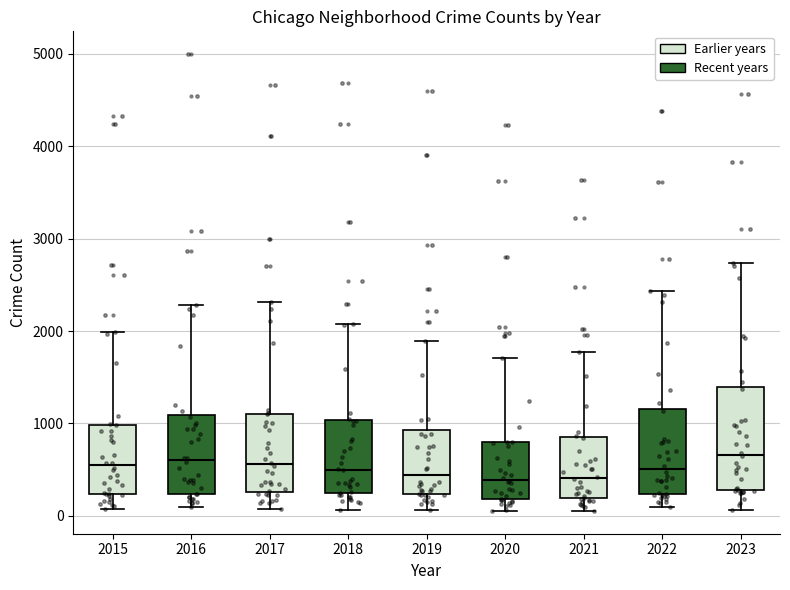

Which box is the tallest, from its lower edge to its upper edge?

2023